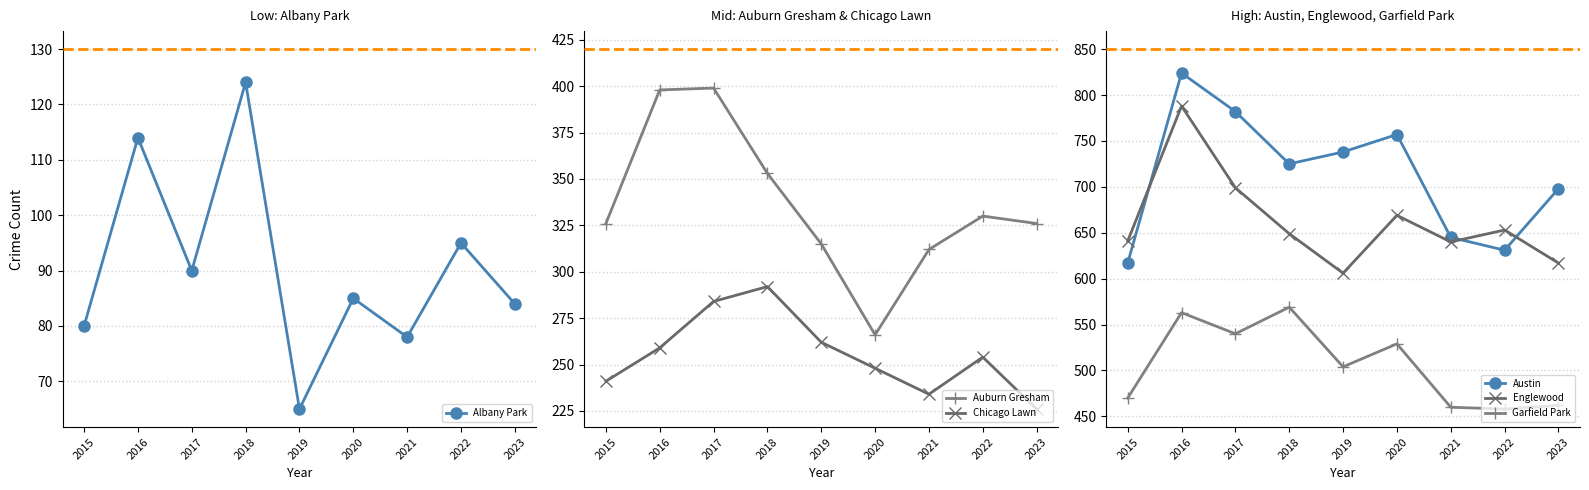

Which has a higher value, 2020 or 2016?

2016